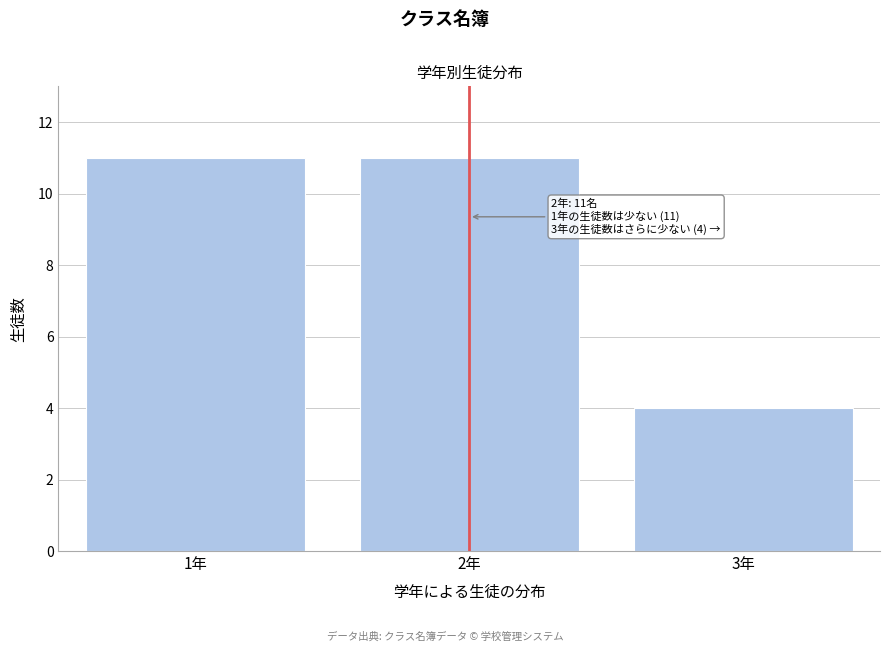

Reading left to right, what are all the values shown in this chart?

11	11	4